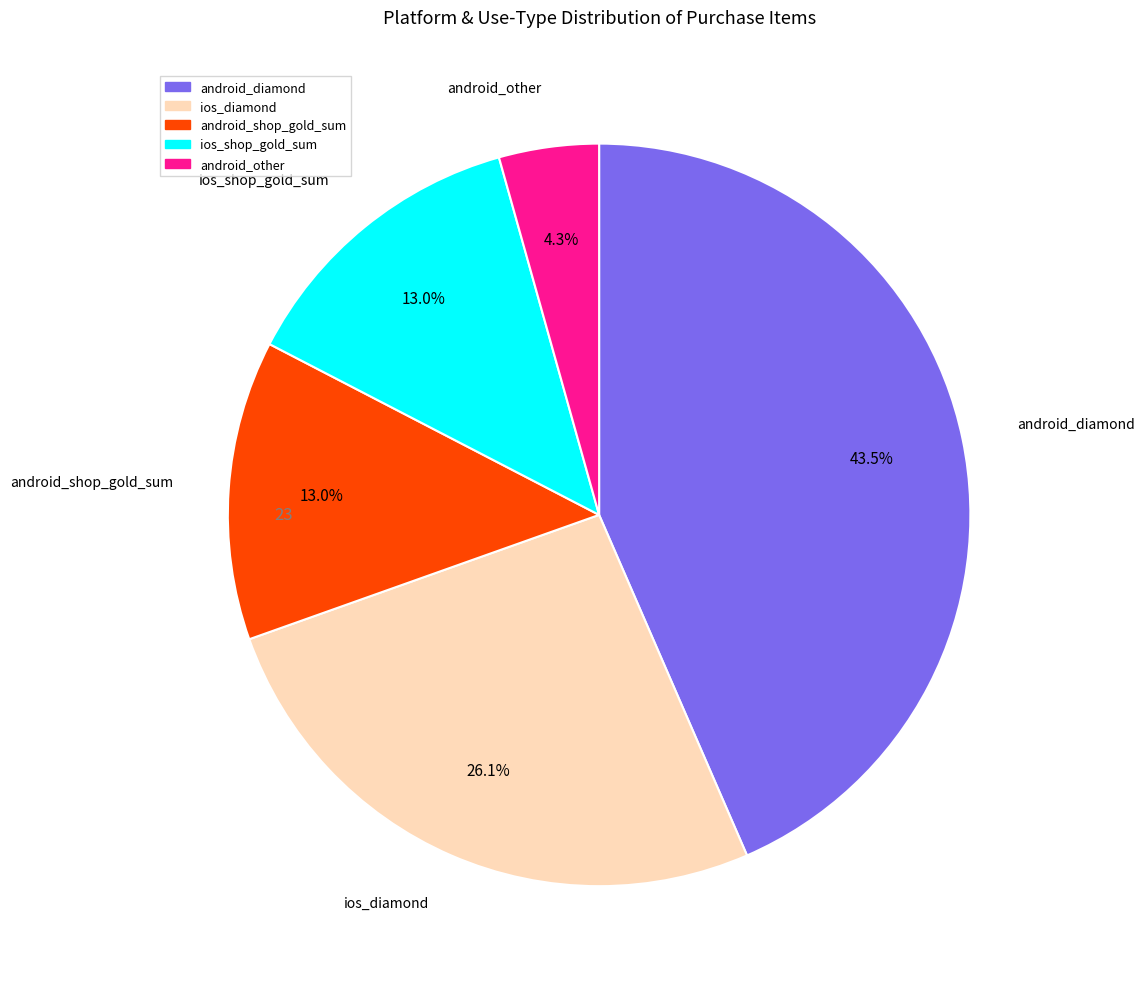

Does any single category account for the majority?

No